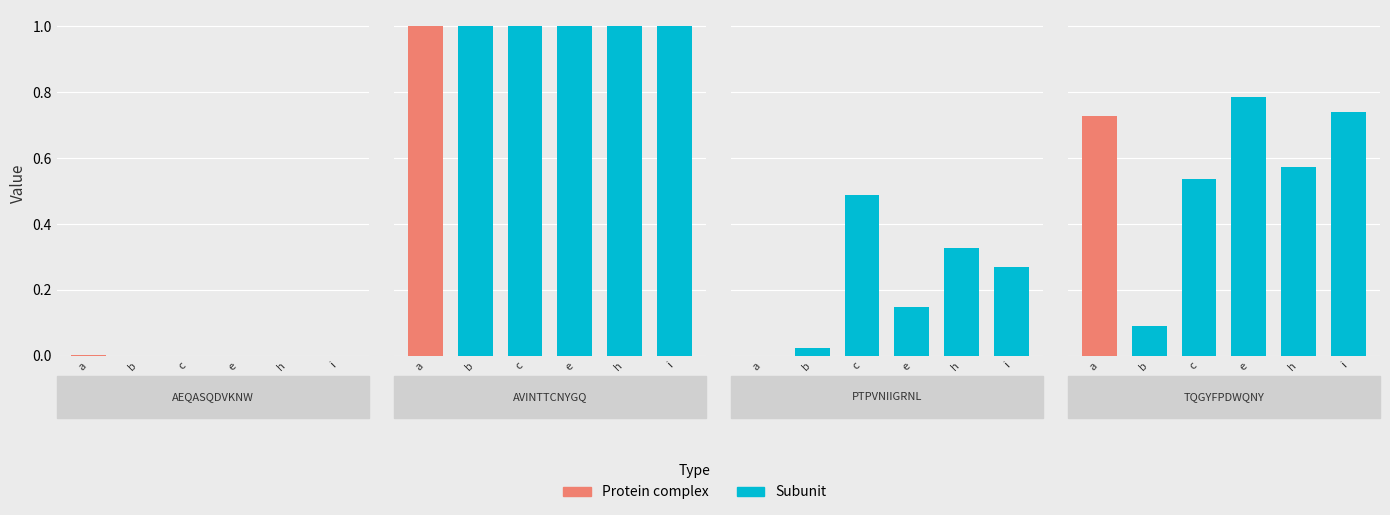

What is the label of the 2nd bar from the left?

AVINTTCNYGQ